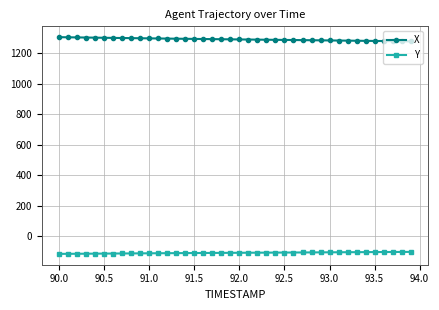

True or false: X and Y cross at least once.

False